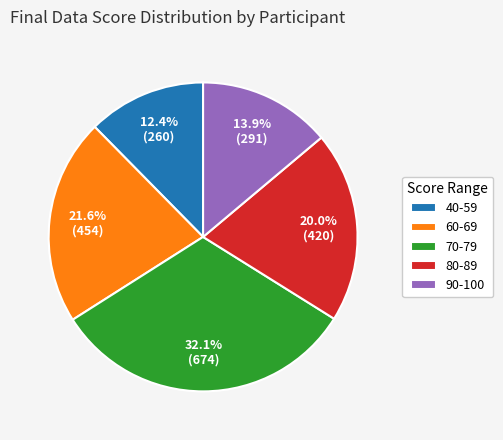

What percentage do 90-100 and 40-59 together represent?

26.3%